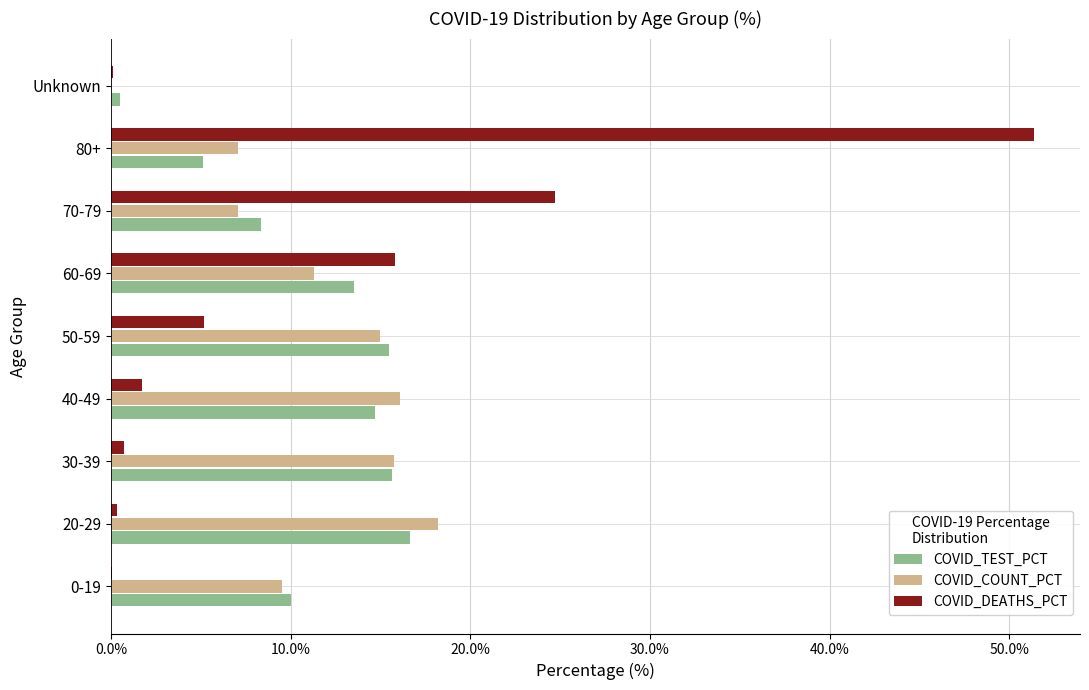

Is it true that COVID_TEST_PCT equals 7.7 at 60-69?

False